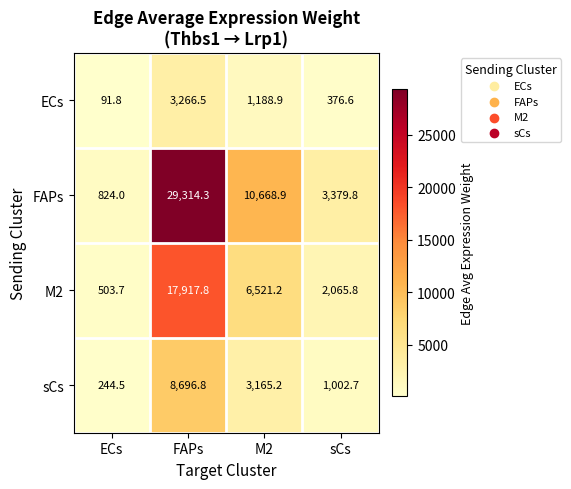

Between M2 and sCs, which series saw the biggest shift?

FAPs